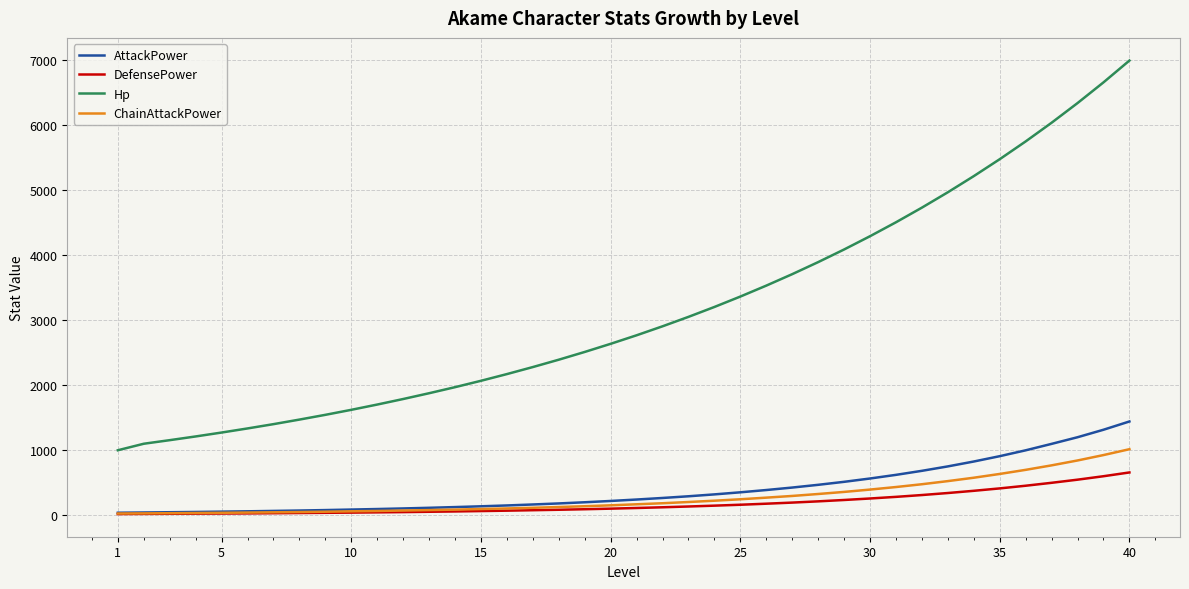

What is the highest value of the ChainAttackPower series?

1016